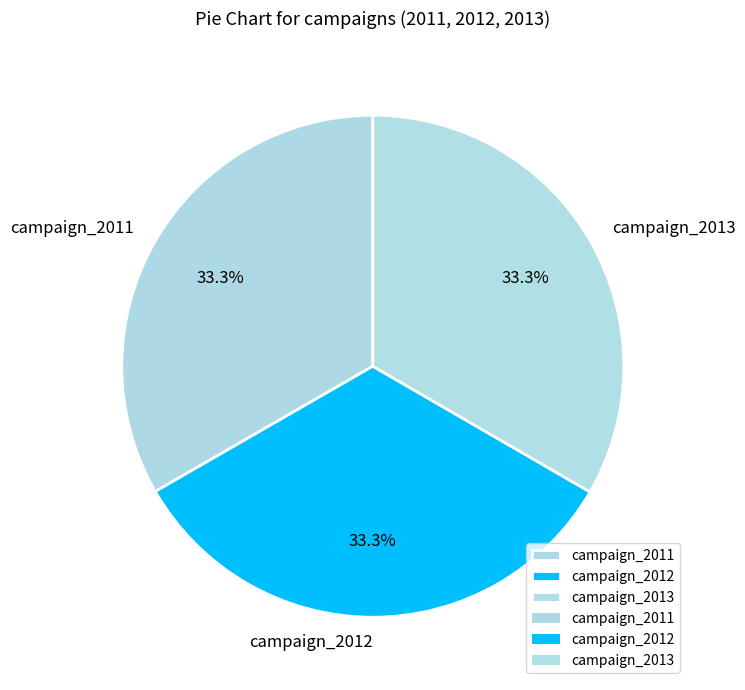

How many segments does this pie chart have?

3